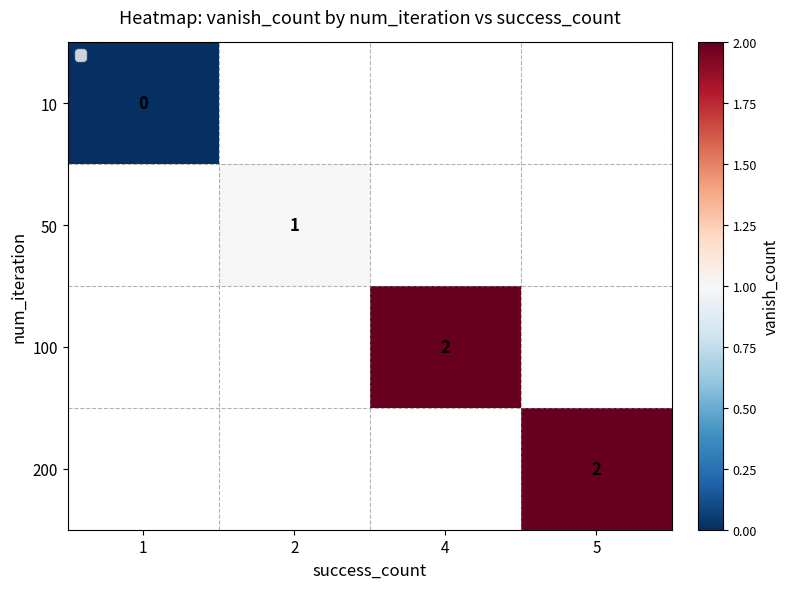

The 50 series shows 1 at 2. True or false?

True